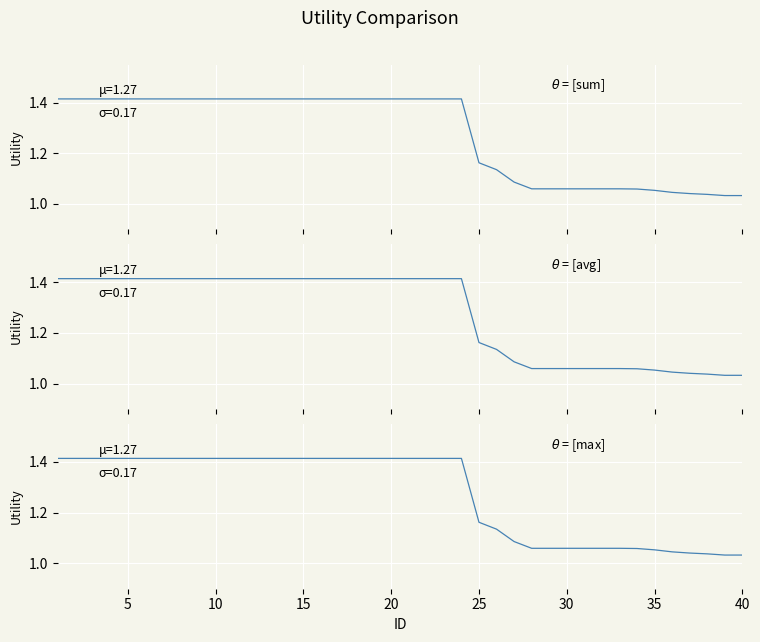

The value of avg at 28 is 1.8. True or false?

False